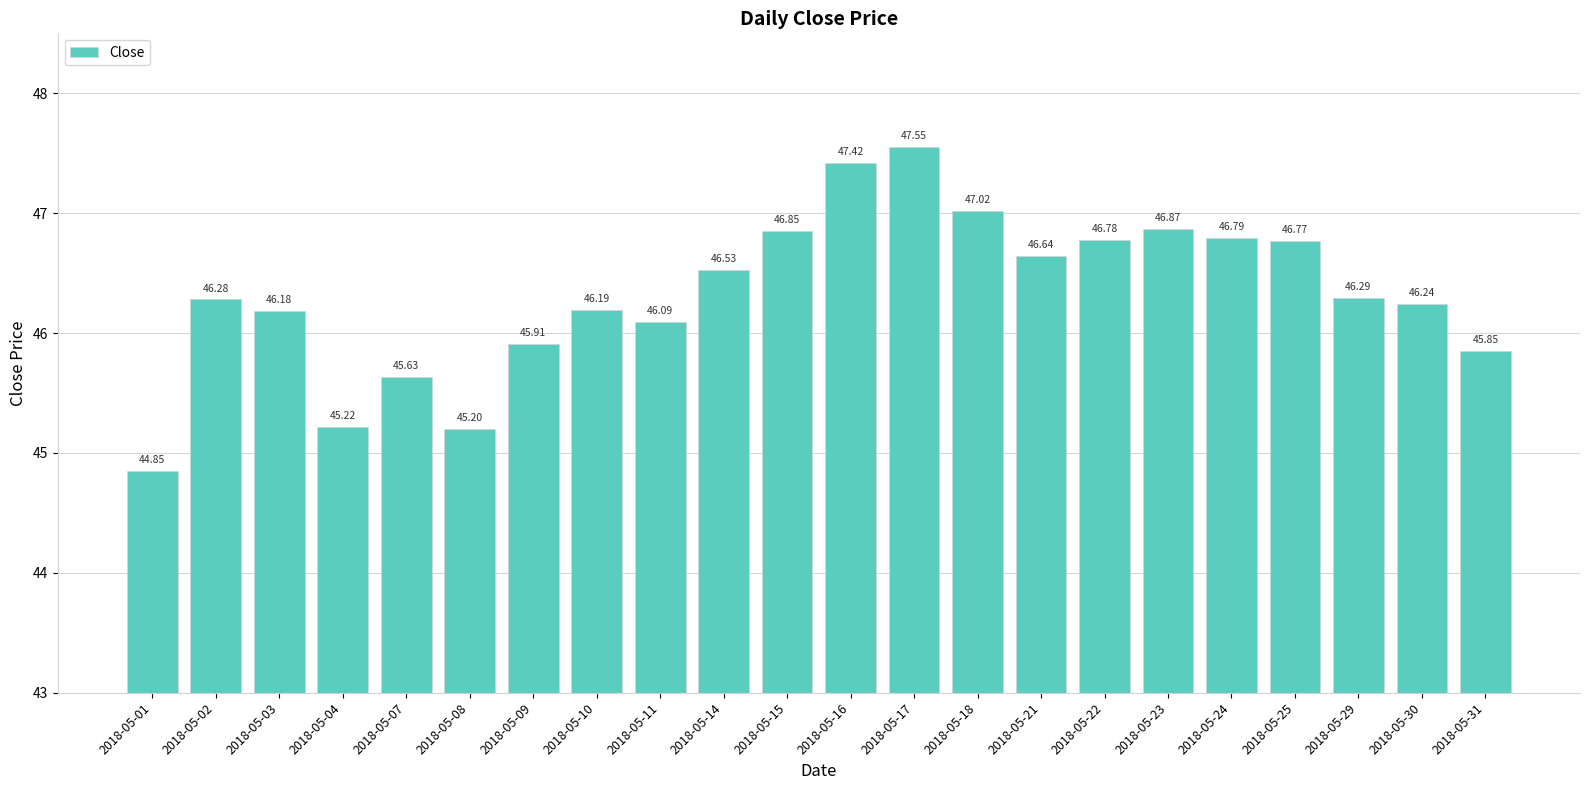

Rank the categories by value from highest to lowest.

2018-05-17, 2018-05-16, 2018-05-18, 2018-05-23, 2018-05-15, 2018-05-24, 2018-05-22, 2018-05-25, 2018-05-21, 2018-05-14, 2018-05-29, 2018-05-02, 2018-05-30, 2018-05-10, 2018-05-03, 2018-05-11, 2018-05-09, 2018-05-31, 2018-05-07, 2018-05-04, 2018-05-08, 2018-05-01